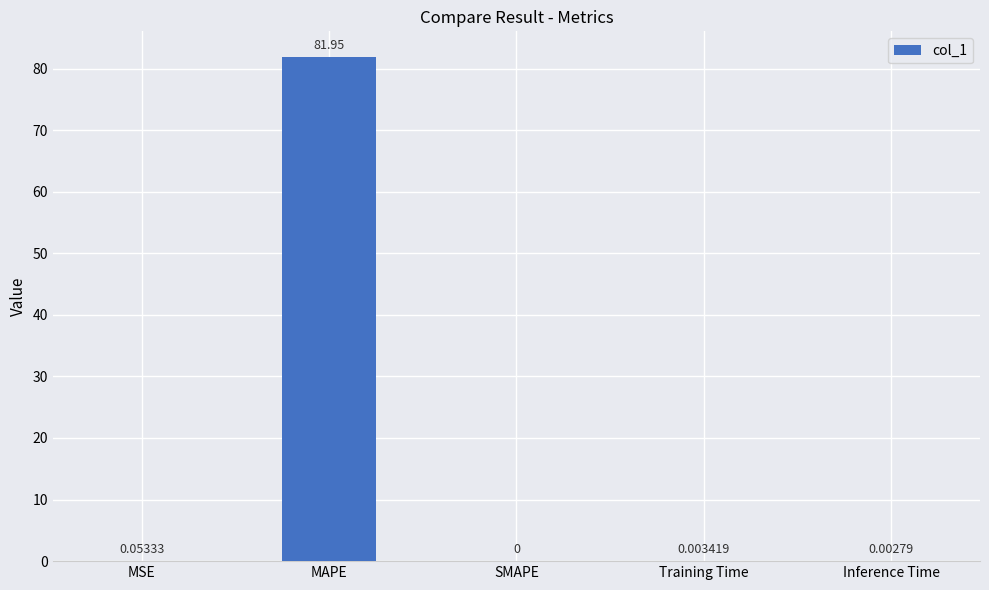

What is the sum of all values?

82.0